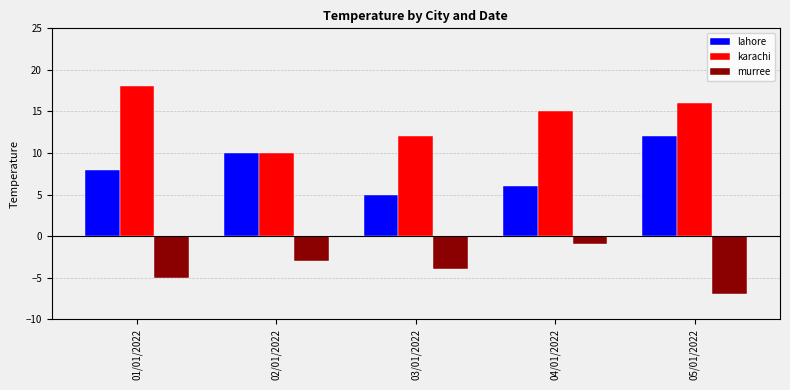

What is the average value of the karachi series?

14